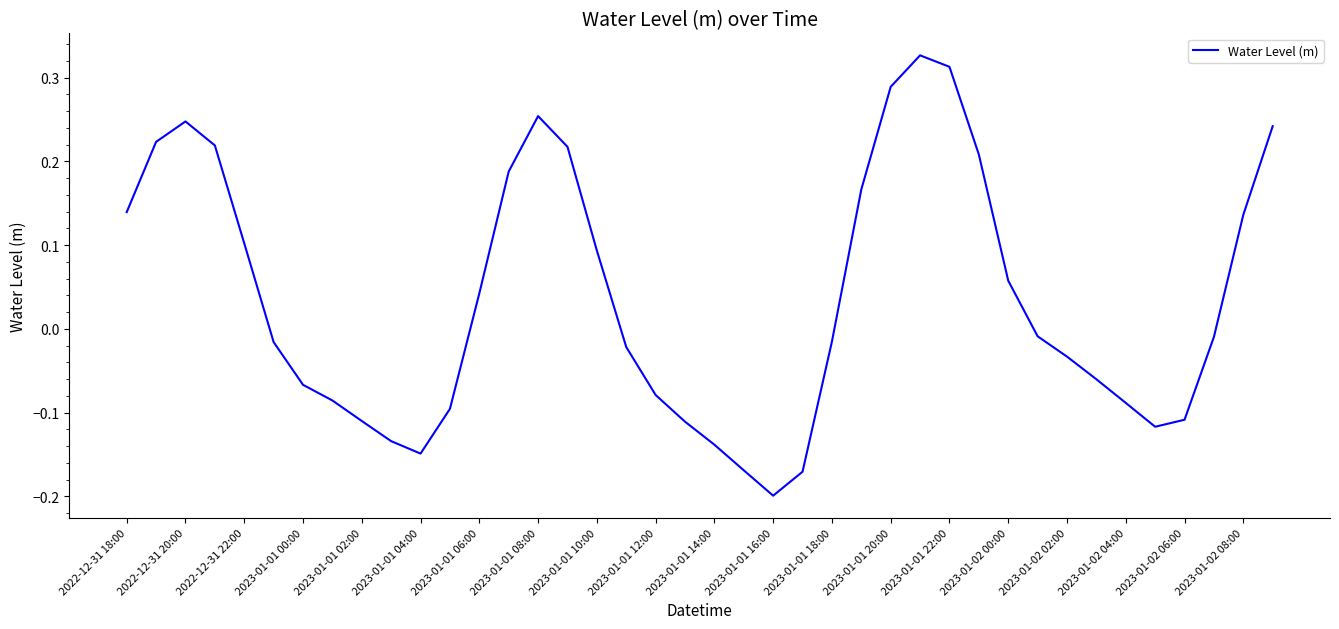

How many lines are shown in the chart?

1